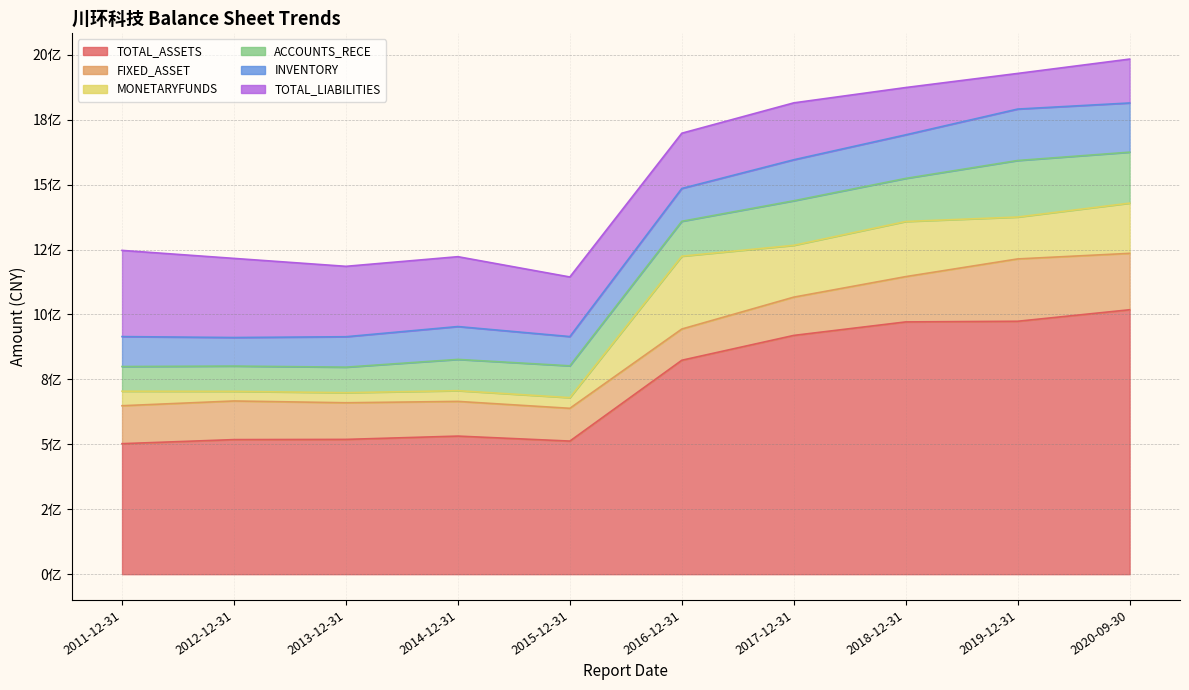

Where do MONETARYFUNDS and ACCOUNTS_RECE first cross each other?

2015-12-31 and 2016-12-31